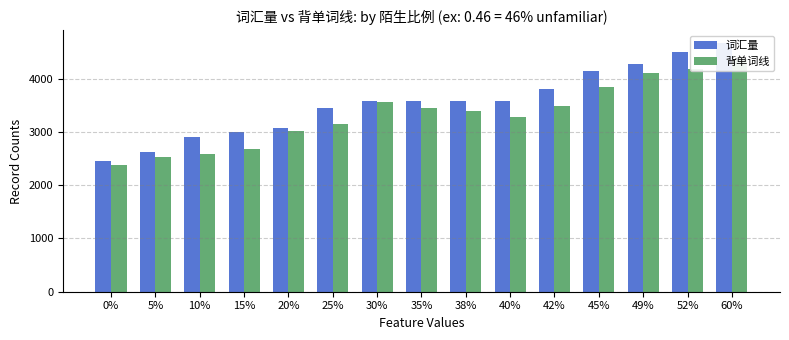

What is the difference between the 背单词线 values at 30% and 25%?

417